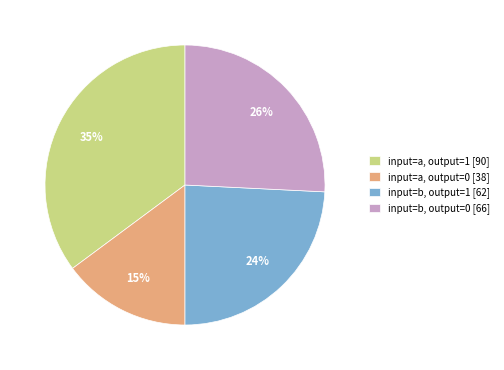

To the nearest percent, what is the average slice percentage?

25%